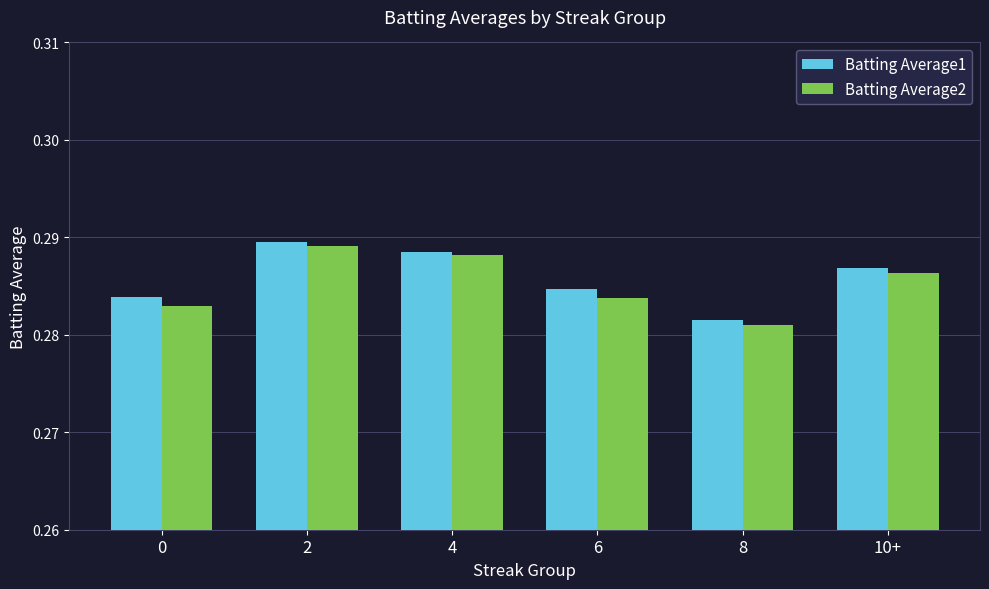

What position from the left is 6?

4